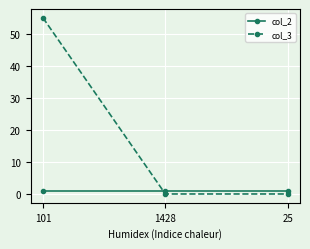

Which series has the largest range (max minus min)?

col_3